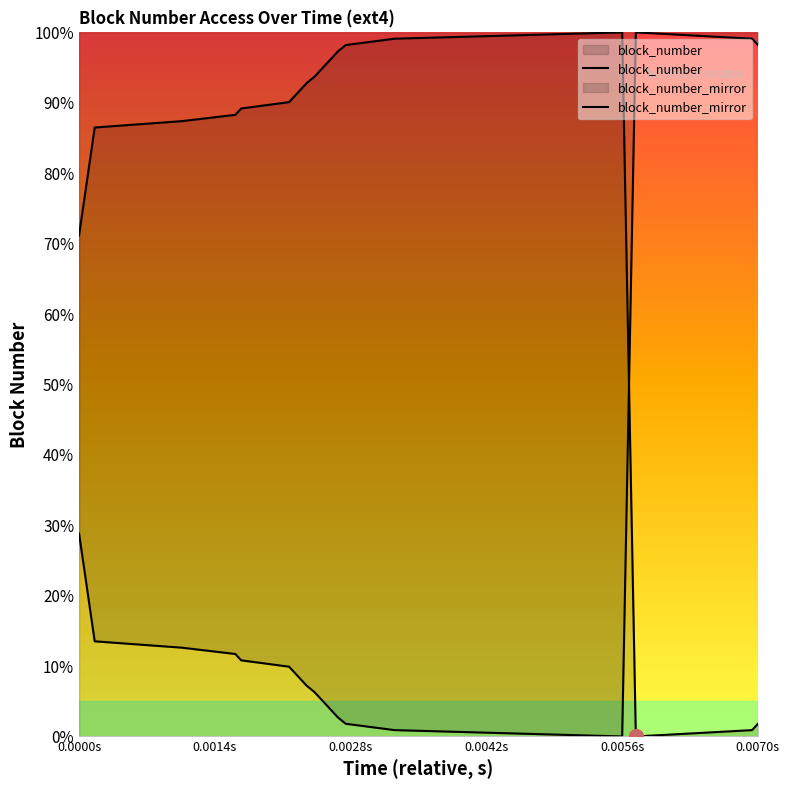

Reading right to left, extract all data points from this chart.

1.8	0.9	0.0	100.0	99.1	98.2	97.3	96.4	95.5	94.6	93.7	92.8	91.9	91.0	90.1	89.2	88.3	87.4	86.5	71.2